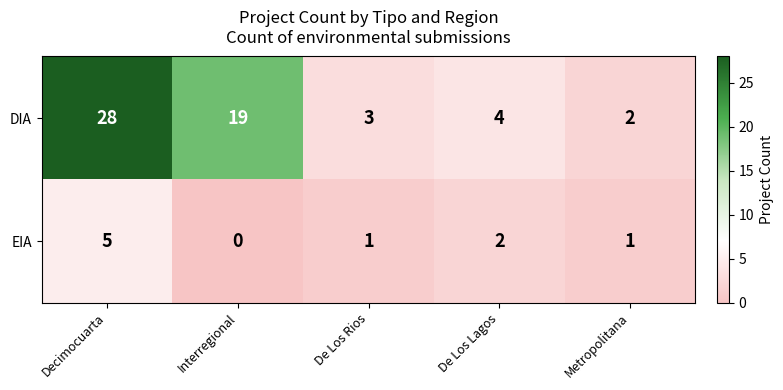

What is the difference between the maximum and minimum values in the DIA series?

26